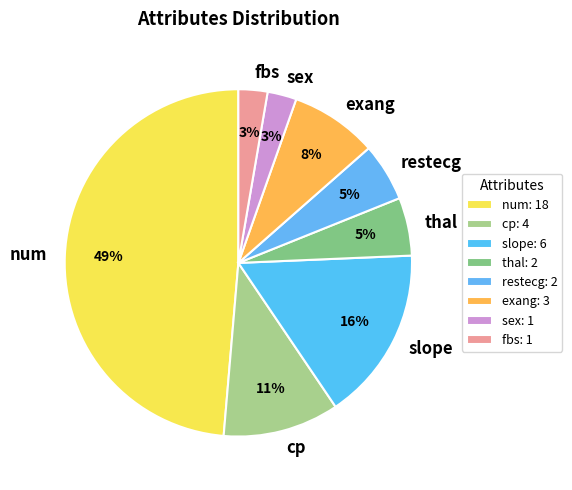

The num slice represents 58% of the pie. True or false?

False